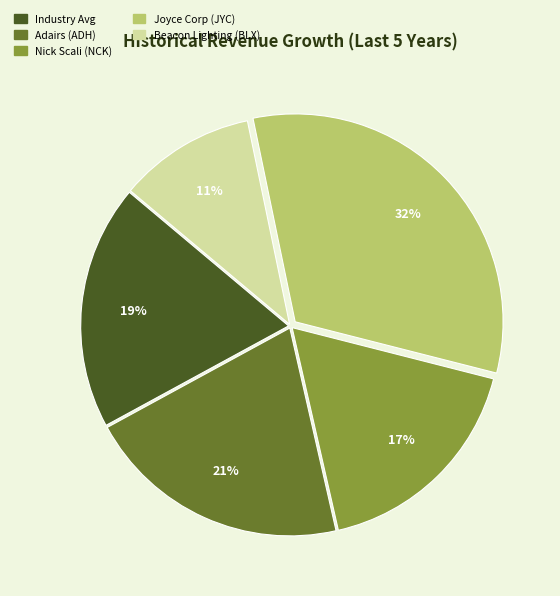

To the nearest percent, what is the average slice percentage?

20%